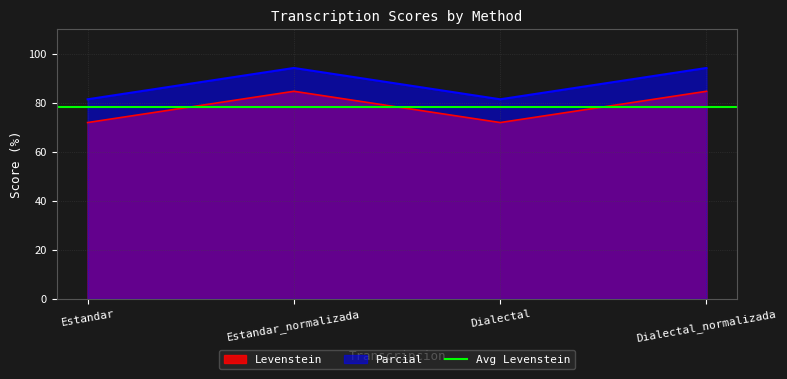

Which series changed the most between Estandar_normalizada and Dialectal?

Parcial